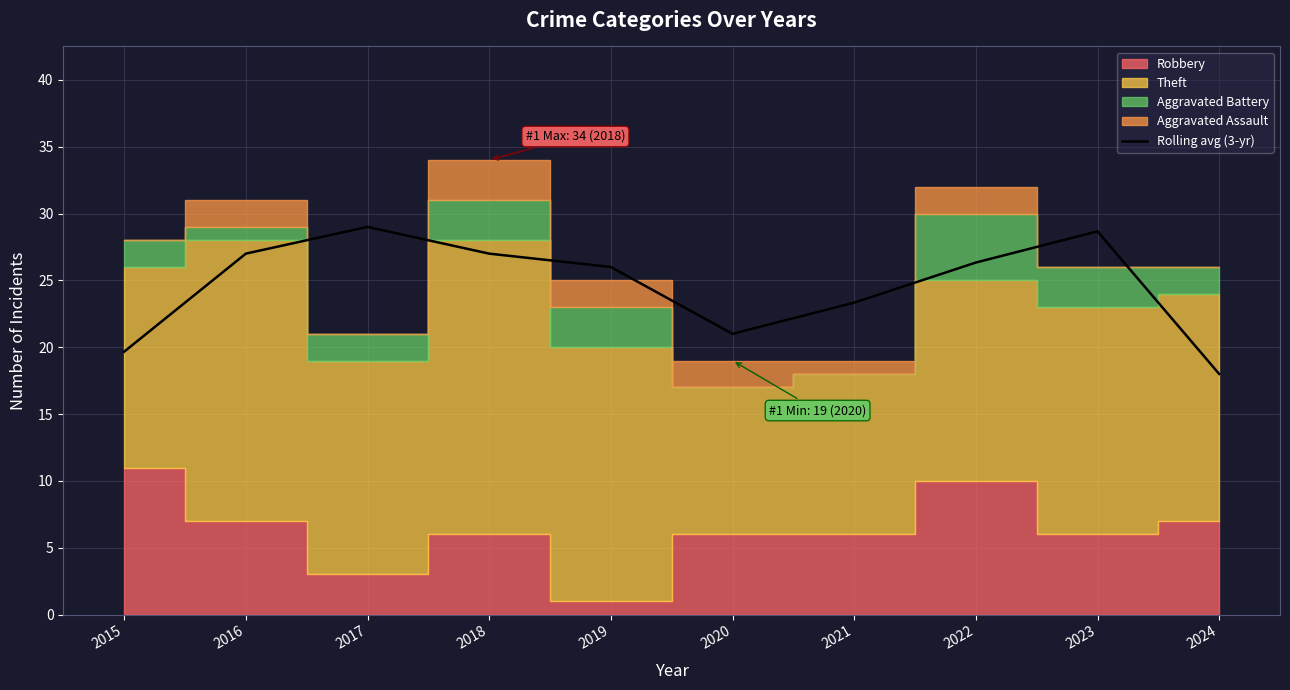

Is it true that the value at 2018 is 40.4?

False